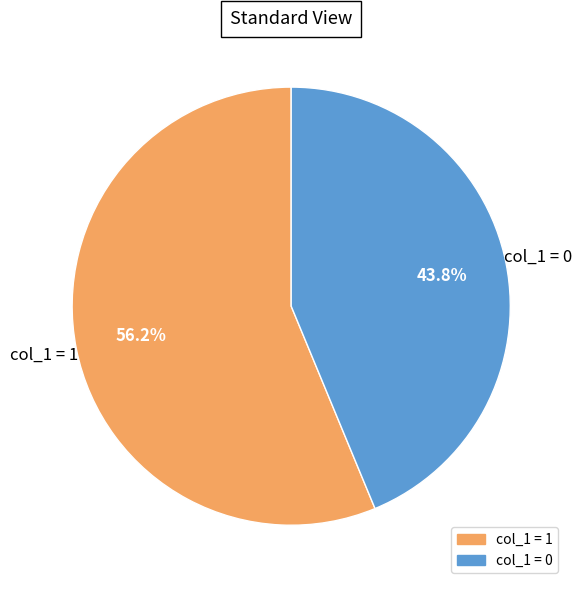

Does any single category account for the majority?

Yes